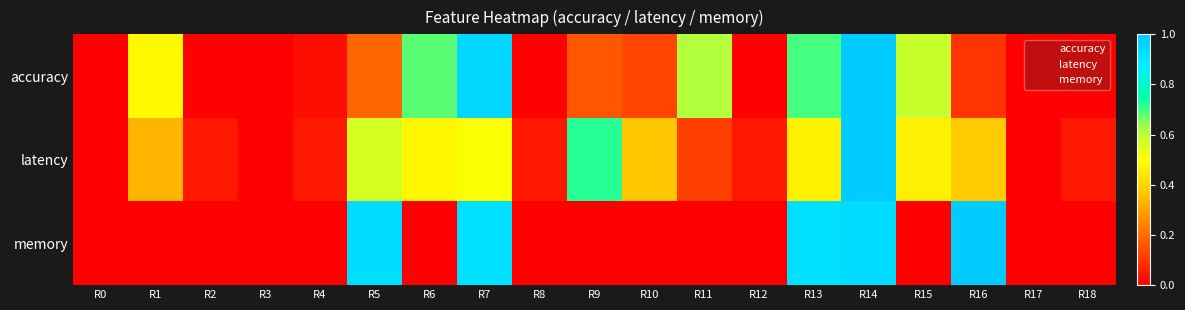

What is the total value across all series at R14?

2.9